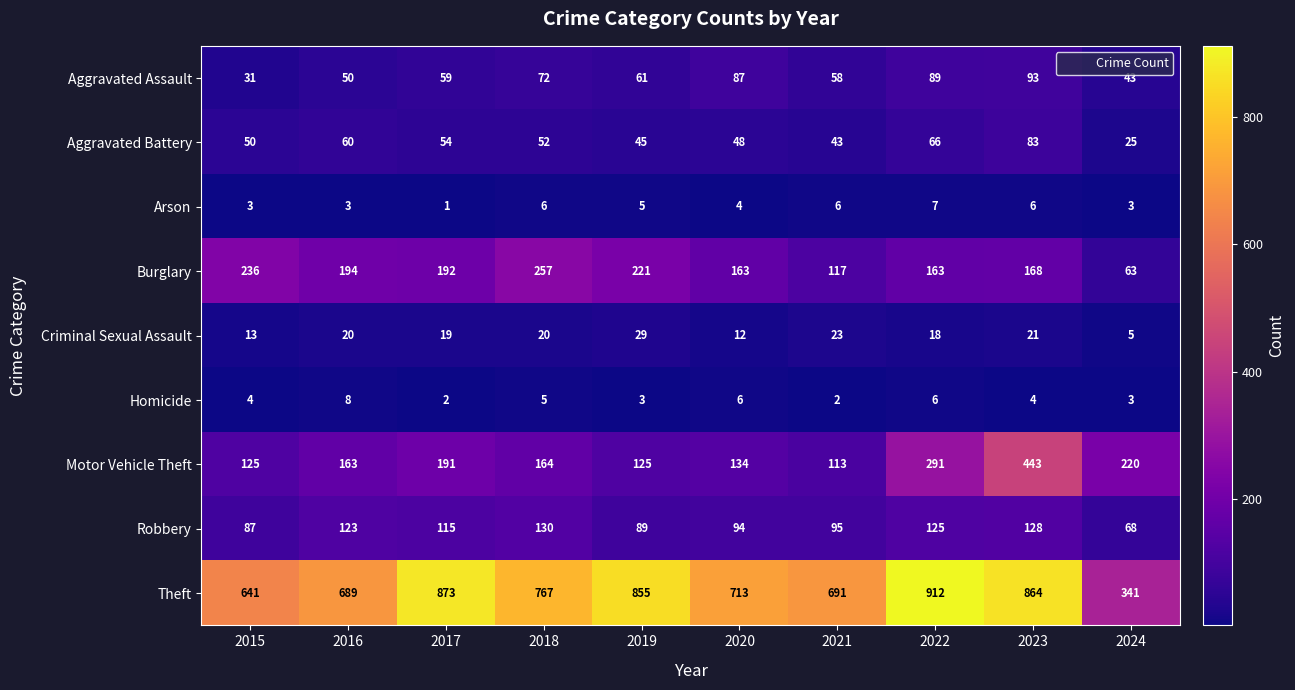

How many categories are shown in the chart?

10